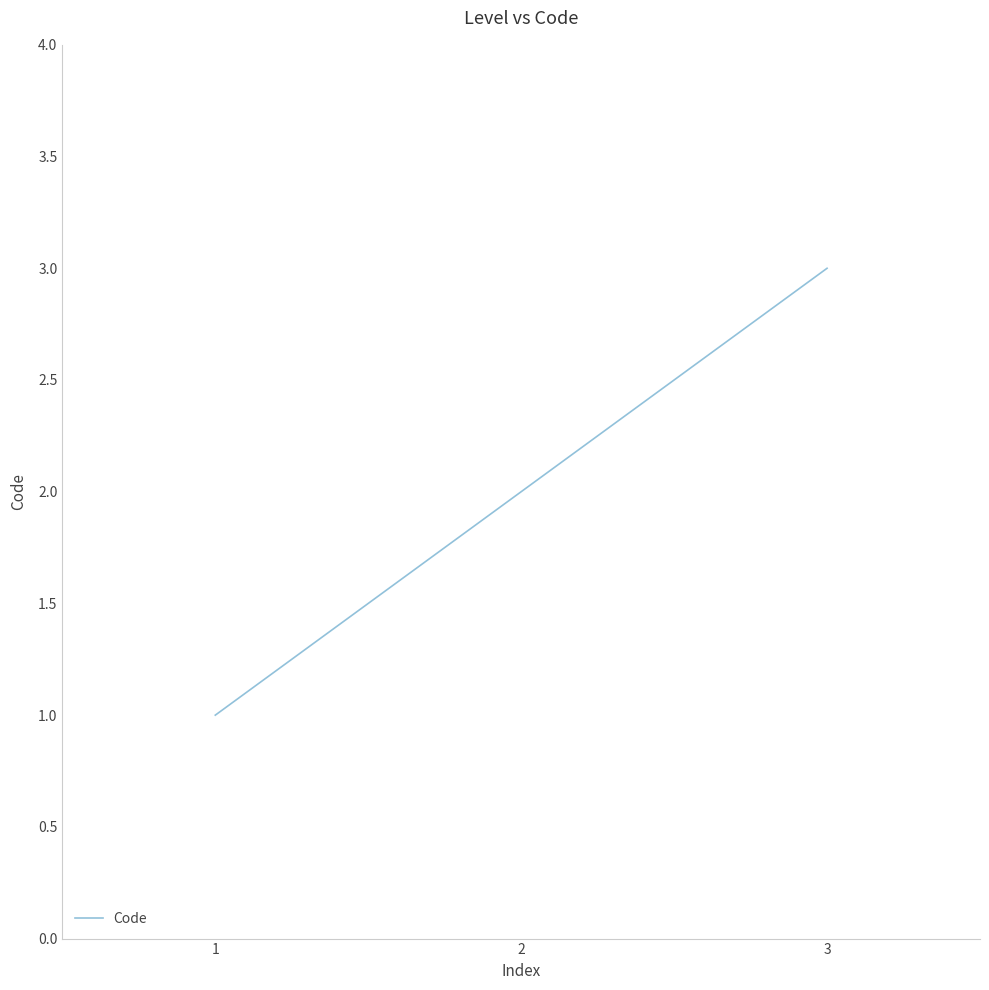

The chart shows a value of 3 at 3. True or false?

True